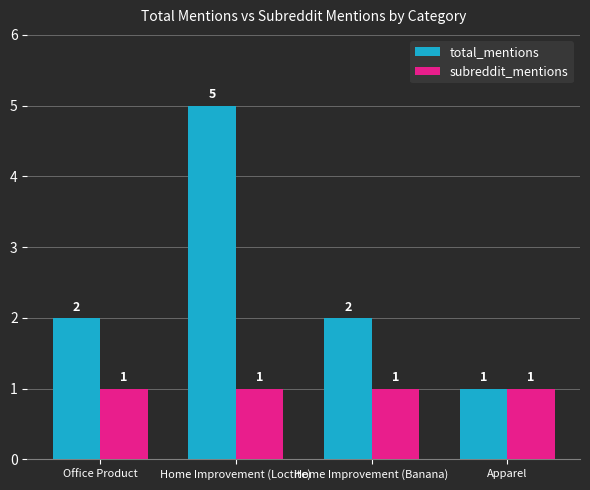

At which category is the sum across all series the highest?

Home Improvement (Loctite)